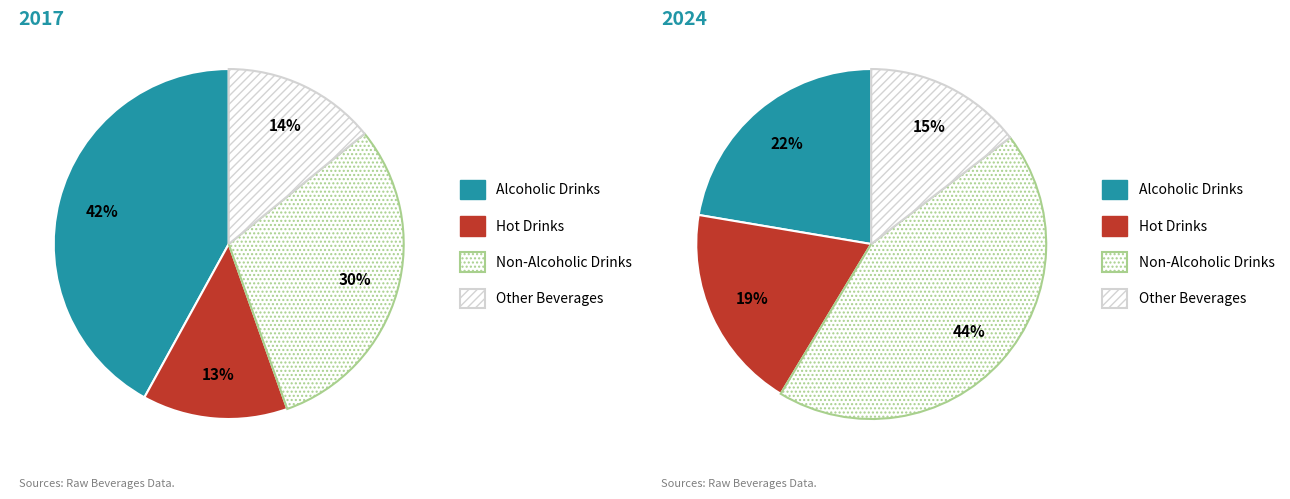

Does any single category account for the majority?

No